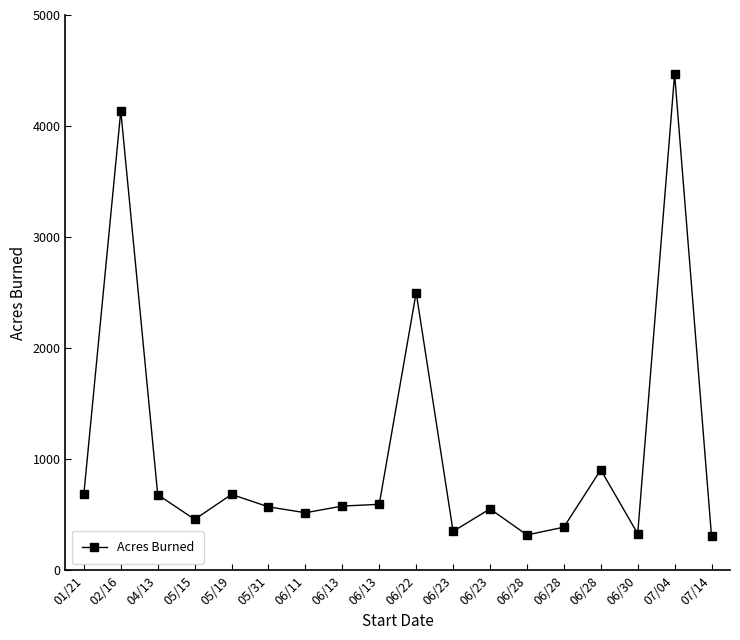

What is the change in value from 06/22 to 06/28?

-2183